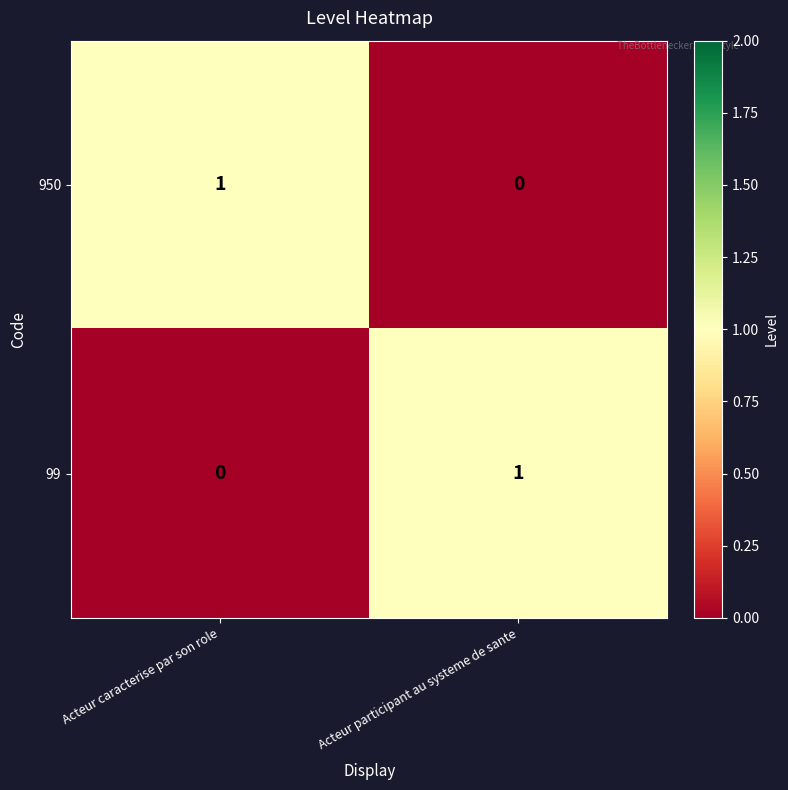

Is the value of 99 at Acteur participant au systeme de sante greater than the value of 950 at Acteur participant au systeme de sante?

Yes